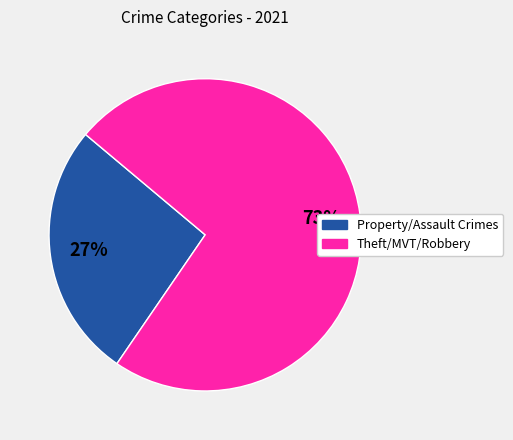

Is there a majority slice in this chart?

Yes